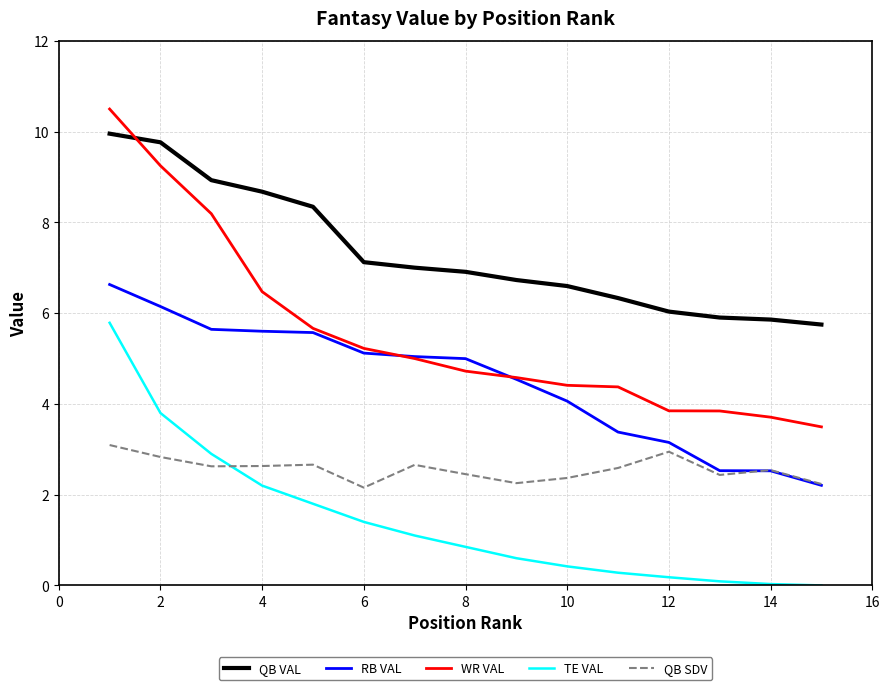

What is the minimum value for RB VAL?

2.2